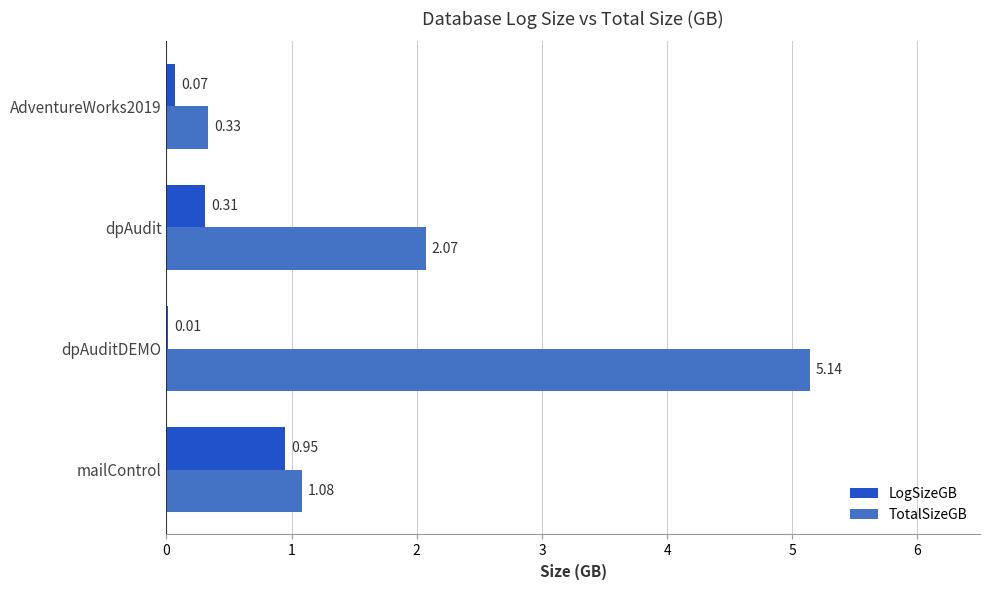

What is the sum of all LogSizeGB values?

1.3